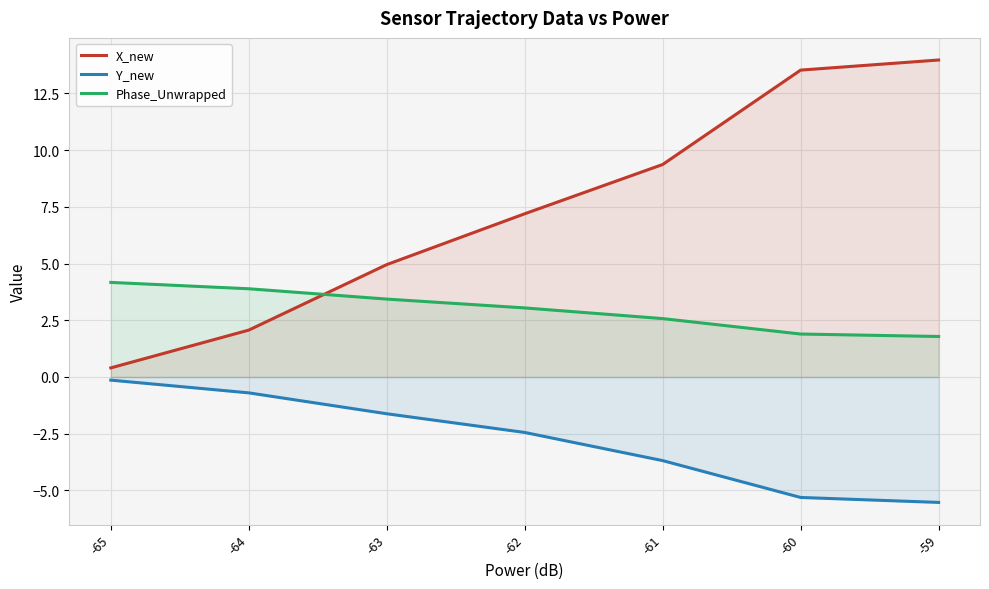

Reading right to left, transcribe all the data shown in this chart.

X_new: -59=14.0	-60=13.5	-61=9.4	-62=7.2	-63=5.0	-64=2.1	-65=0.4
Y_new: -59=-5.5	-60=-5.3	-61=-3.7	-62=-2.4	-63=-1.6	-64=-0.7	-65=-0.1
Phase_Unwrapped: -59=1.8	-60=1.9	-61=2.6	-62=3.0	-63=3.4	-64=3.9	-65=4.2